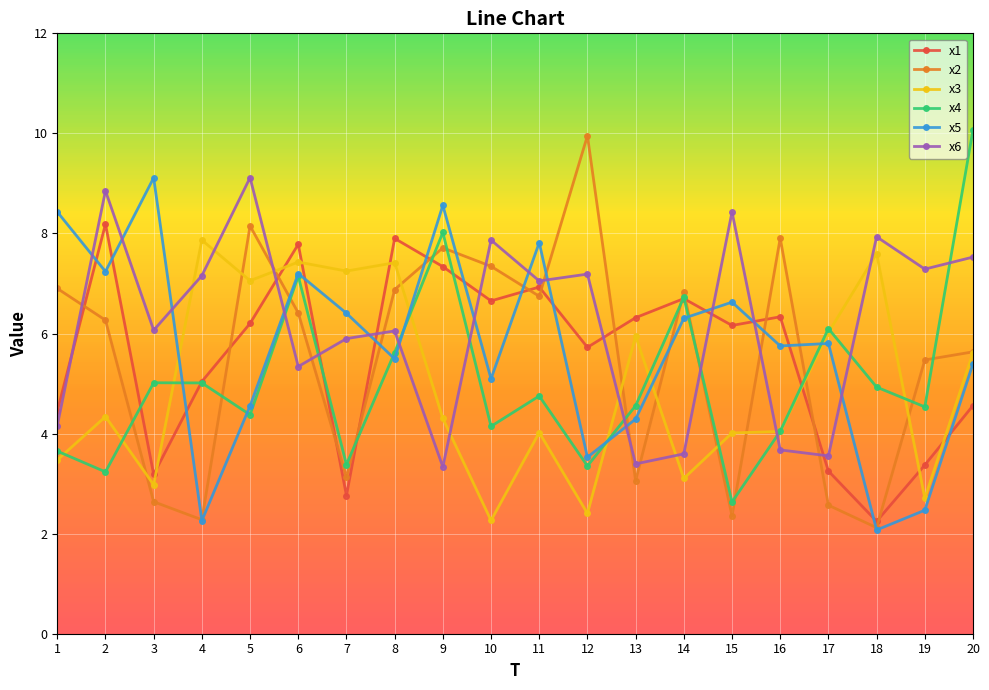

The x6 series shows 2.3 at 8. True or false?

False